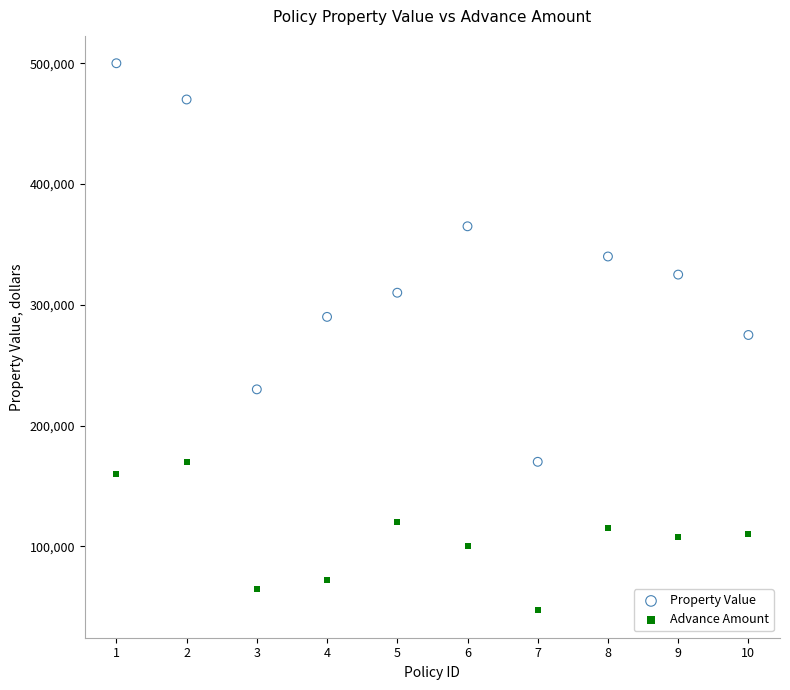

Which series reaches the minimum Y coordinate?

Advance Amount